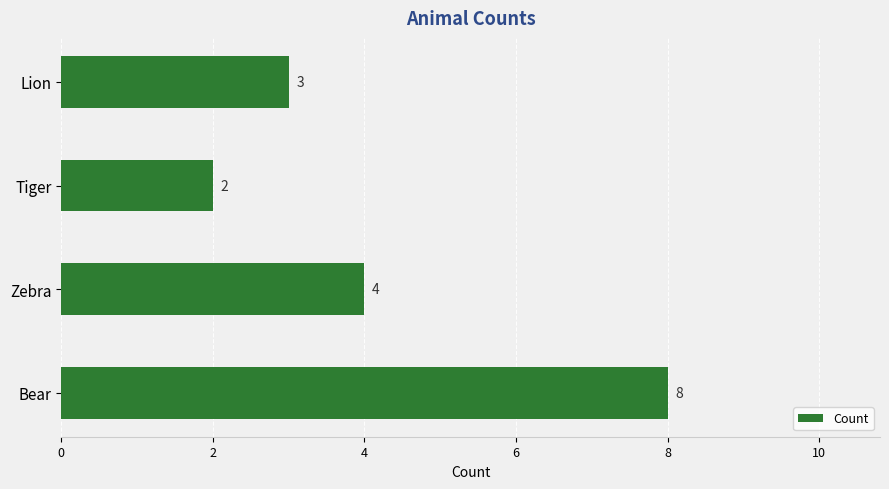

Which has a higher value, Tiger or Zebra?

Zebra